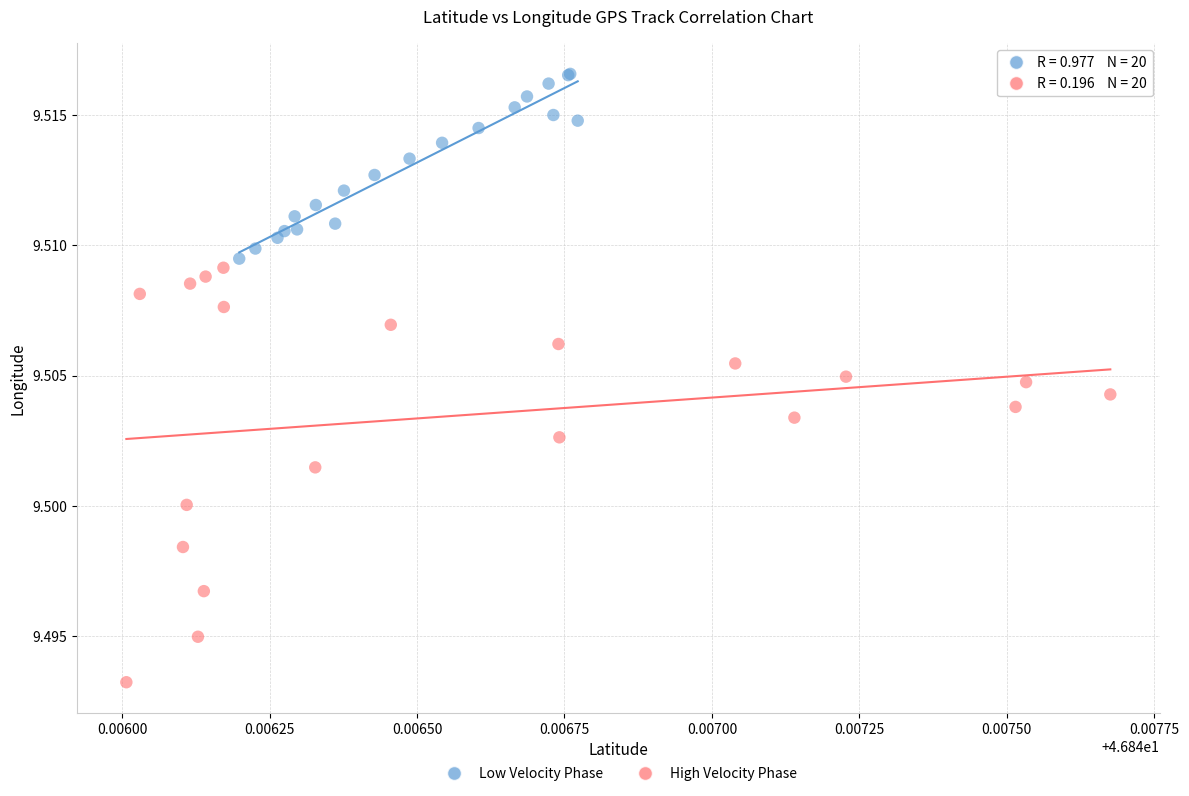

Which series has the largest Y range (max minus min)?

High Velocity Phase